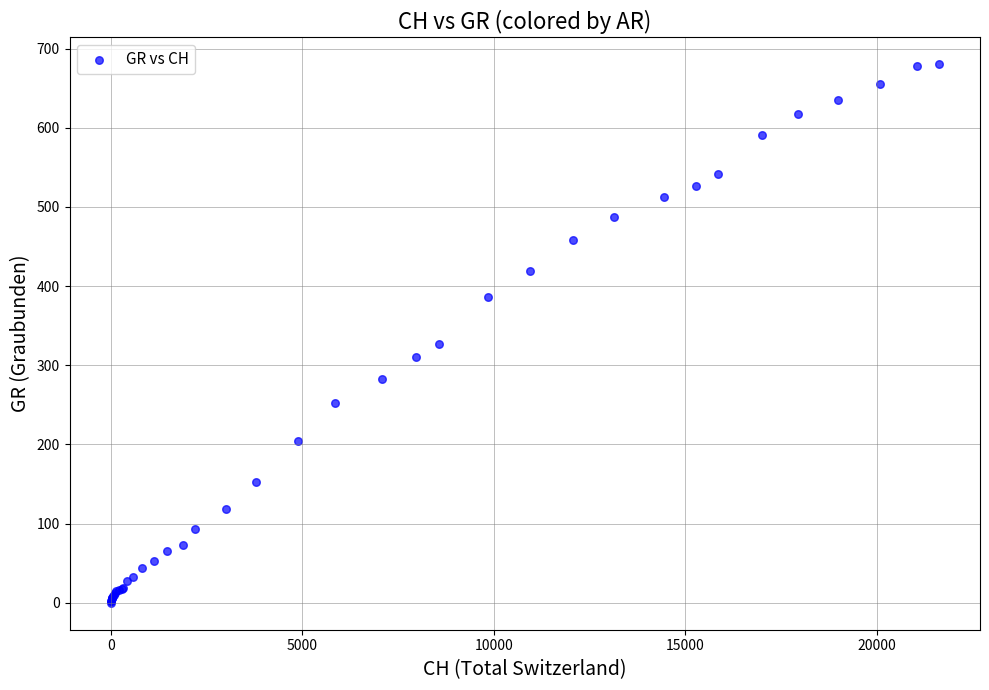

What Y value in the scatter plot is closest to 340?

327